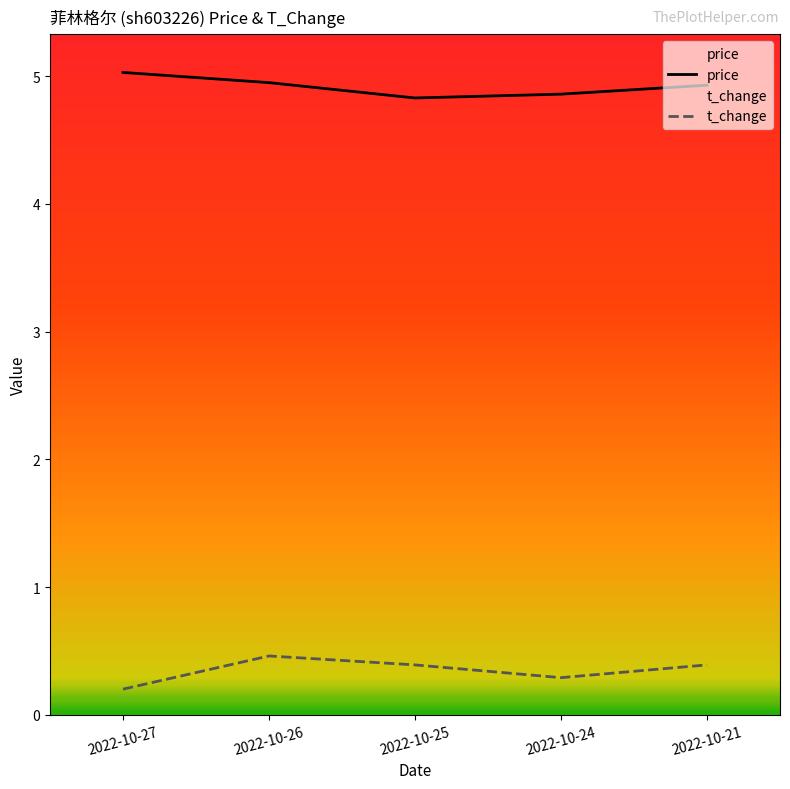

At which label is t_change closest to 0?

2022-10-27